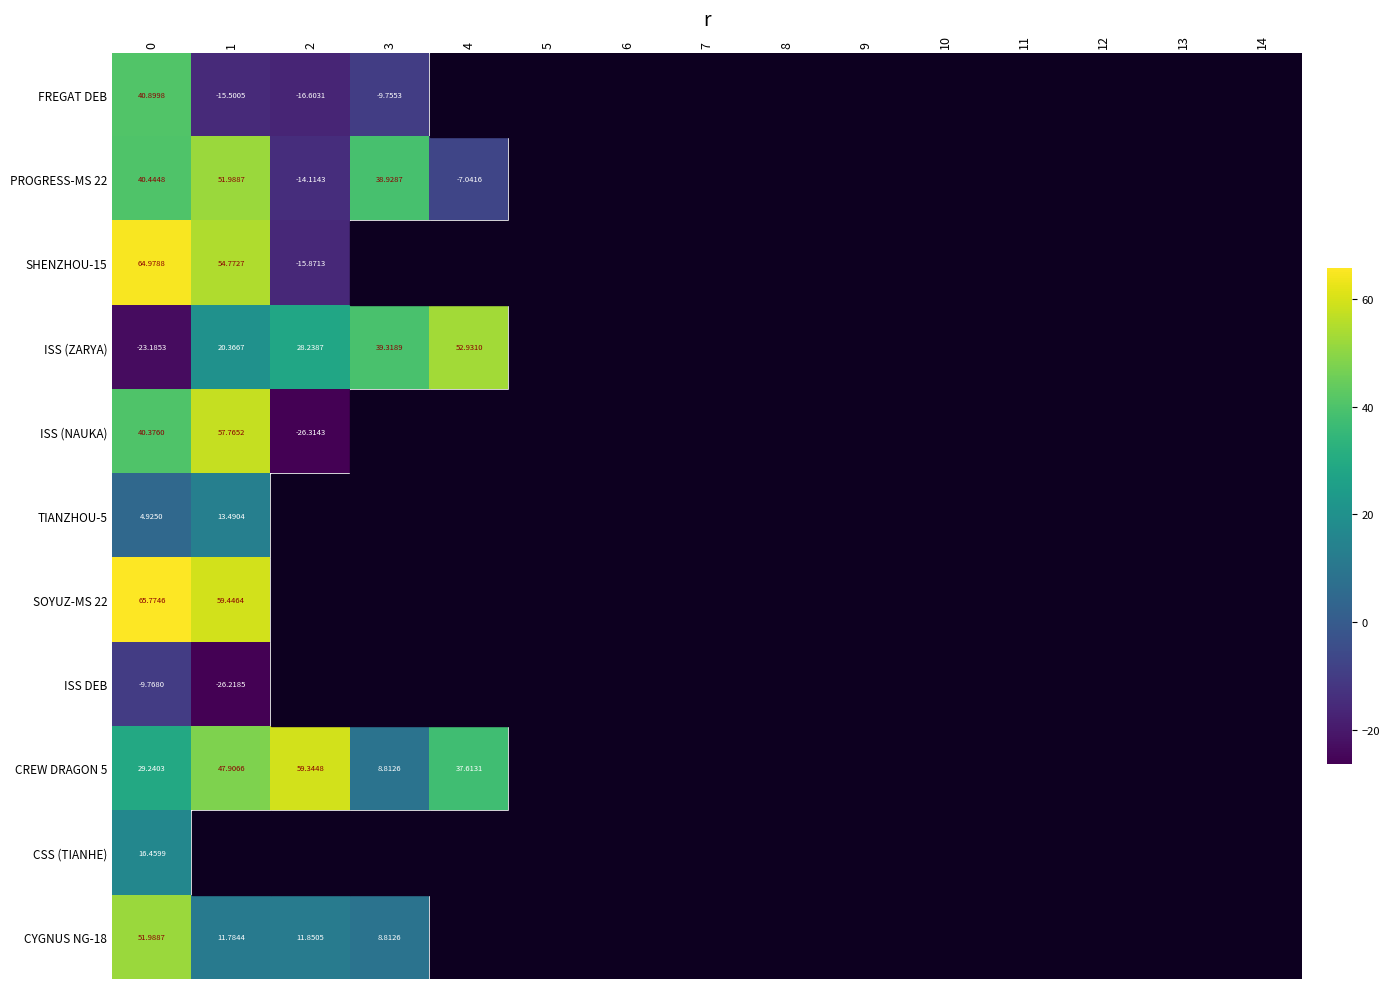

How many positive values does the ISS (NAUKA) series have?

2